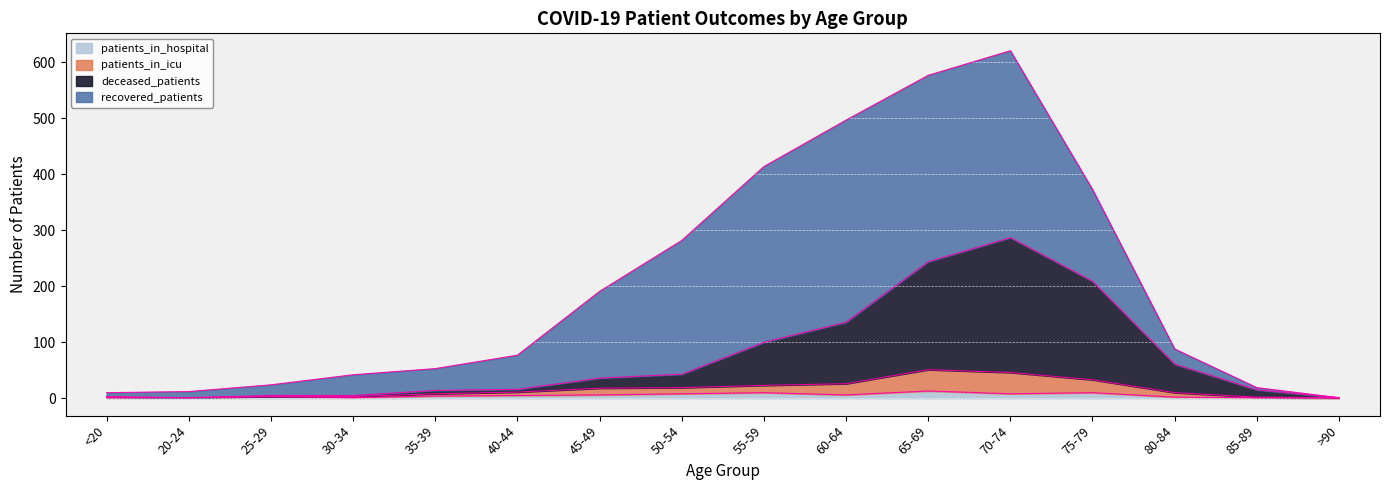

At which label is patients_in_icu closest to 26?

60-64